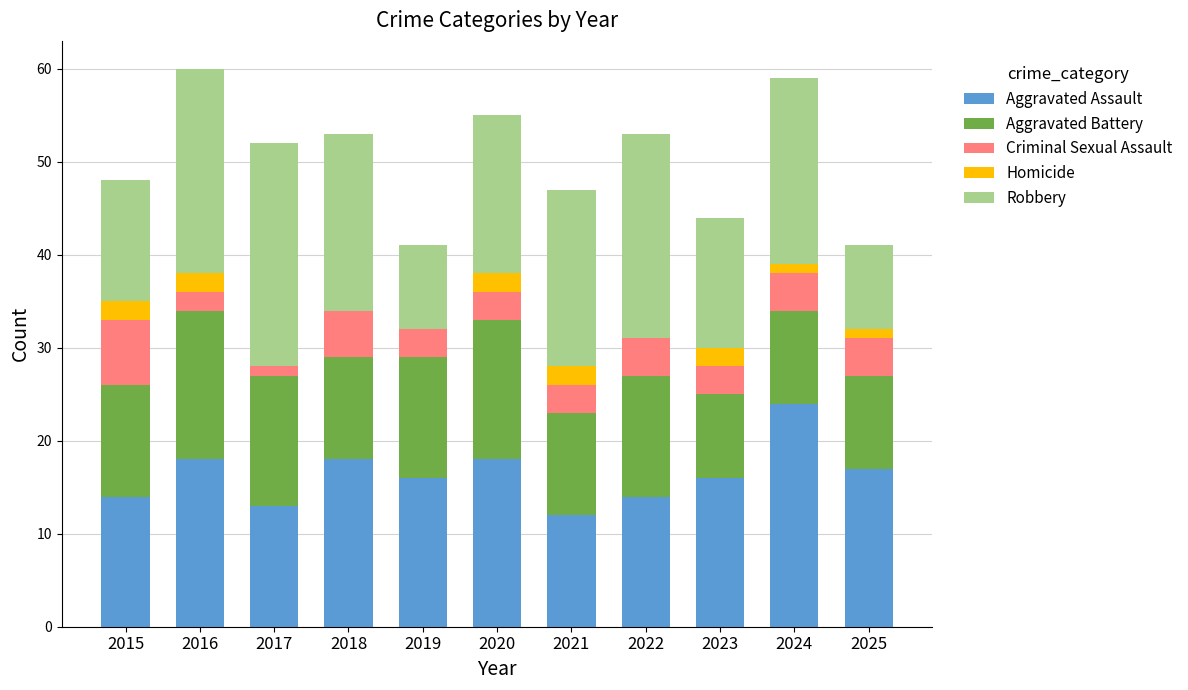

Which category has the highest value in the Aggravated Assault series?

2024